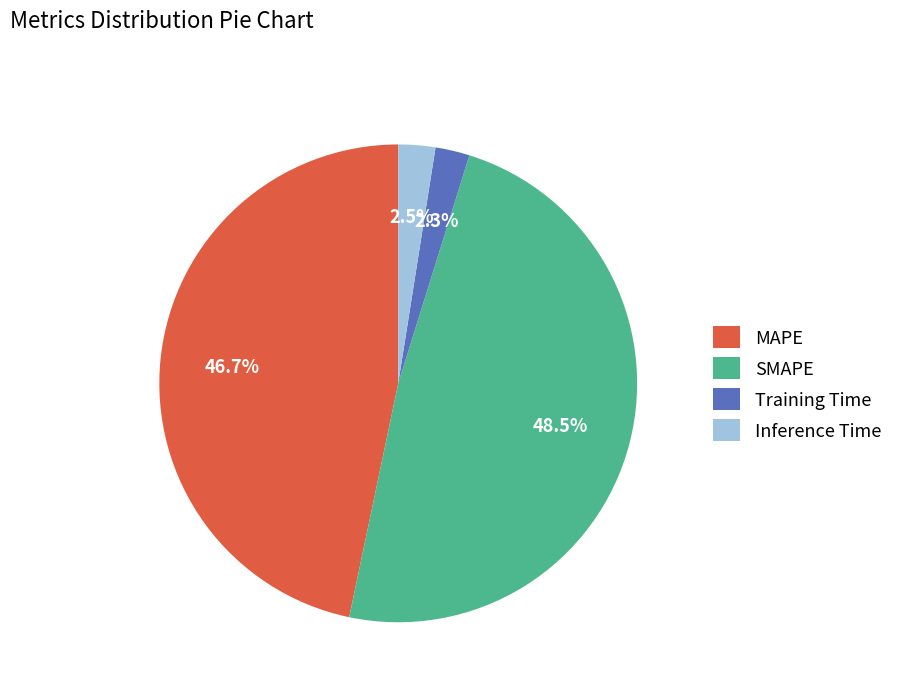

Does SMAPE represent more than half of the total?

No